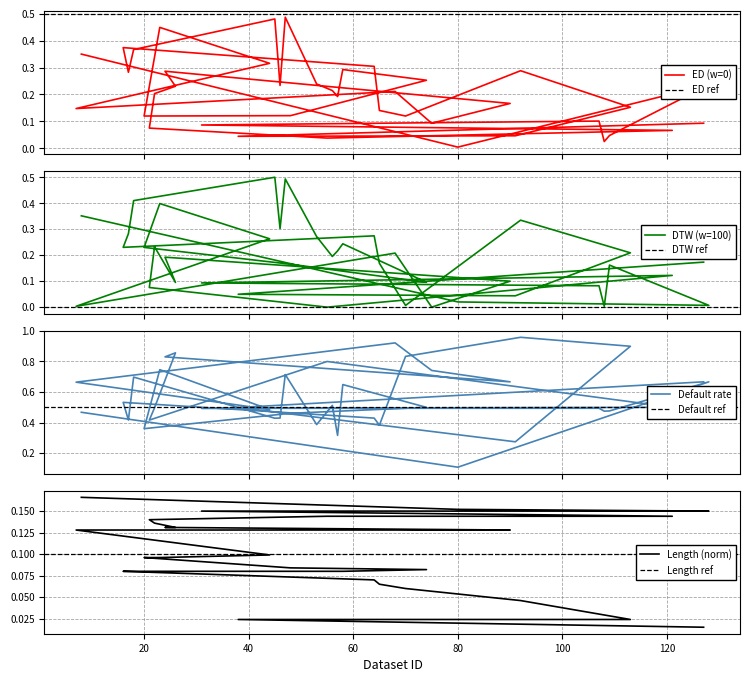

Reading right to left, extract all data points from this chart.

ED (w=0): 8=0.3	80=0.0	128=0.2	109=0.0	108=0.0	107=0.1	31=0.1	121=0.1	55=0.0	21=0.1	22=0.2	26=0.2	24=0.3	90=0.2	75=0.1	68=0.2	7=0.1	44=0.3	23=0.4	20=0.1	48=0.1	74=0.3	58=0.3	57=0.2	56=0.2	53=0.2	47=0.5	46=0.2	45=0.5	18=0.4	17=0.3	16=0.4	64=0.3	65=0.1	70=0.1	92=0.3	113=0.2	91=0.0	38=0.0	127=0.1
DTW (w=100): 8=0.4	80=0.0	128=0.0	109=0.2	108=0.0	107=0.1	31=0.1	121=0.1	55=0.0	21=0.1	22=0.2	26=0.1	24=0.2	90=0.1	75=0.0	68=0.2	7=0.0	44=0.3	23=0.4	20=0.2	48=0.2	74=0.1	58=0.2	57=0.2	56=0.2	53=0.3	47=0.5	46=0.3	45=0.5	18=0.4	17=0.3	16=0.2	64=0.3	65=0.2	70=0.0	92=0.3	113=0.2	91=0.0	38=0.0	127=0.2
Default rate: 8=0.5	80=0.1	128=0.7	109=0.5	108=0.5	107=0.5	31=0.5	121=0.5	55=0.8	21=0.4	22=0.5	26=0.9	24=0.8	90=0.7	75=0.7	68=0.9	7=0.7	44=0.5	23=0.7	20=0.4	48=0.5	74=0.5	58=0.6	57=0.3	56=0.5	53=0.4	47=0.7	46=0.4	45=0.4	18=0.7	17=0.4	16=0.5	64=0.4	65=0.4	70=0.8	92=1.0	113=0.9	91=0.3	38=0.5	127=0.7
Length (norm): 8=0.2	80=0.2	128=0.1	109=0.1	108=0.1	107=0.1	31=0.1	121=0.1	55=0.1	21=0.1	22=0.1	26=0.1	24=0.1	90=0.1	75=0.1	68=0.1	7=0.1	44=0.1	23=0.1	20=0.1	48=0.1	74=0.1	58=0.1	57=0.1	56=0.1	53=0.1	47=0.1	46=0.1	45=0.1	18=0.1	17=0.1	16=0.1	64=0.1	65=0.1	70=0.1	92=0.0	113=0.0	91=0.0	38=0.0	127=0.0